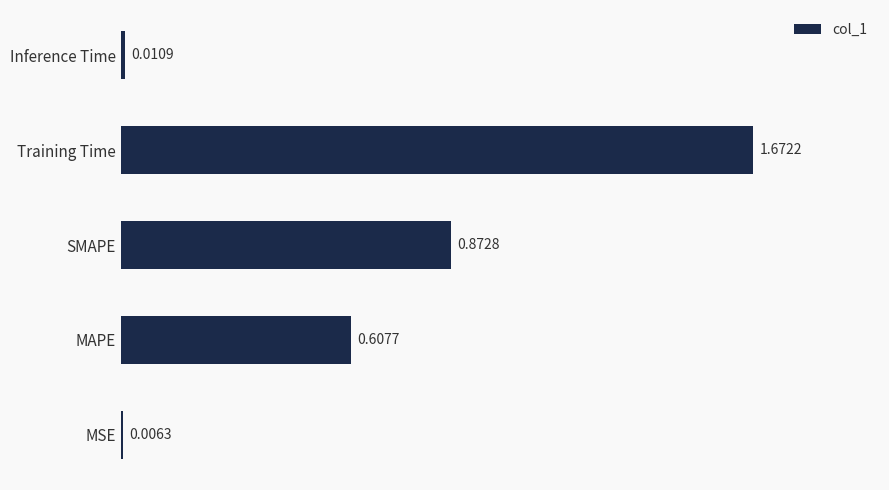

At which category does the chart reach its peak across all series?

Training Time